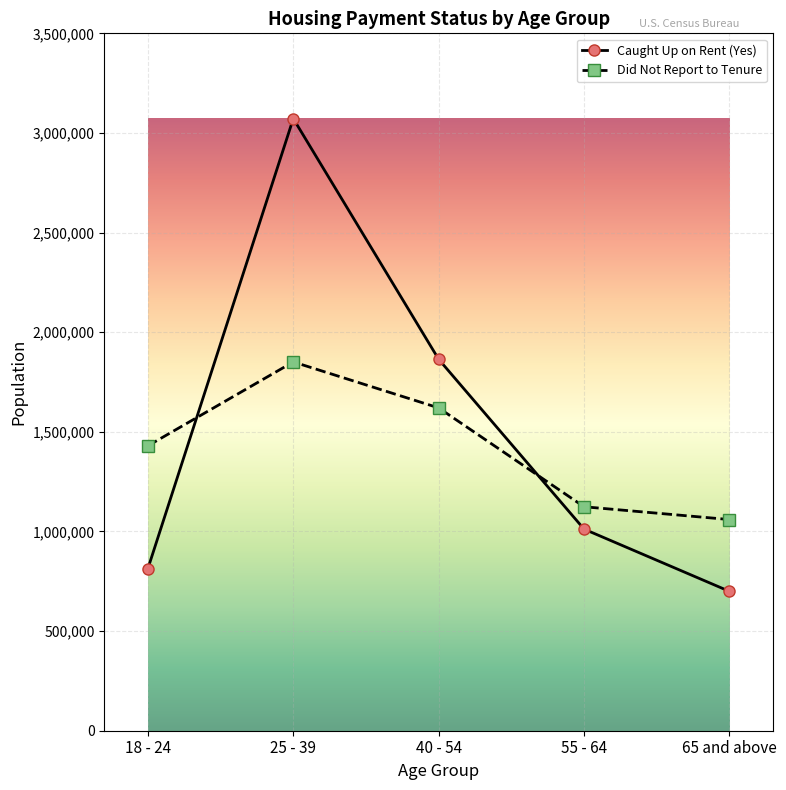

Is this an area chart (filled region under the line)?

No